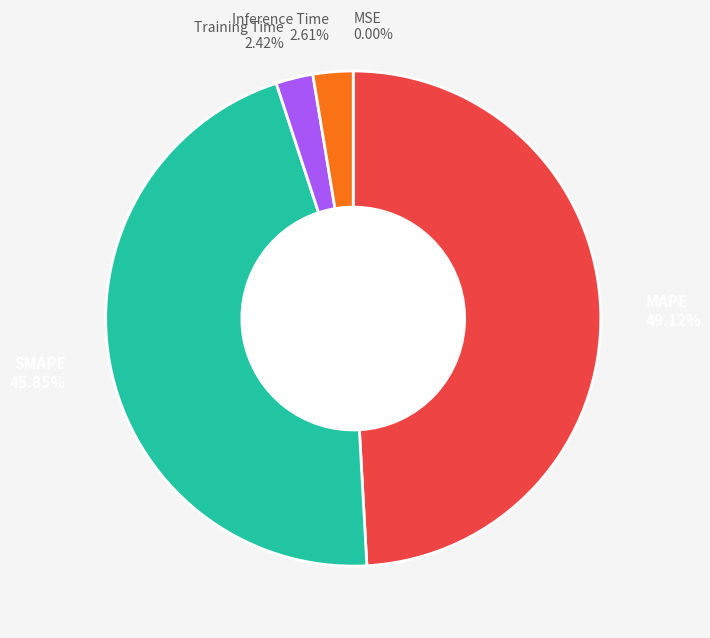

Do SMAPE 45.85% and Training Time 2.42% together represent more than half of the pie?

No